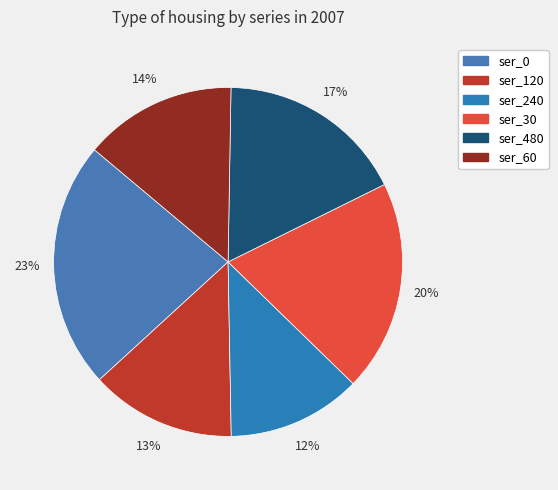

Does ser_60 account for over 50% of the chart?

No